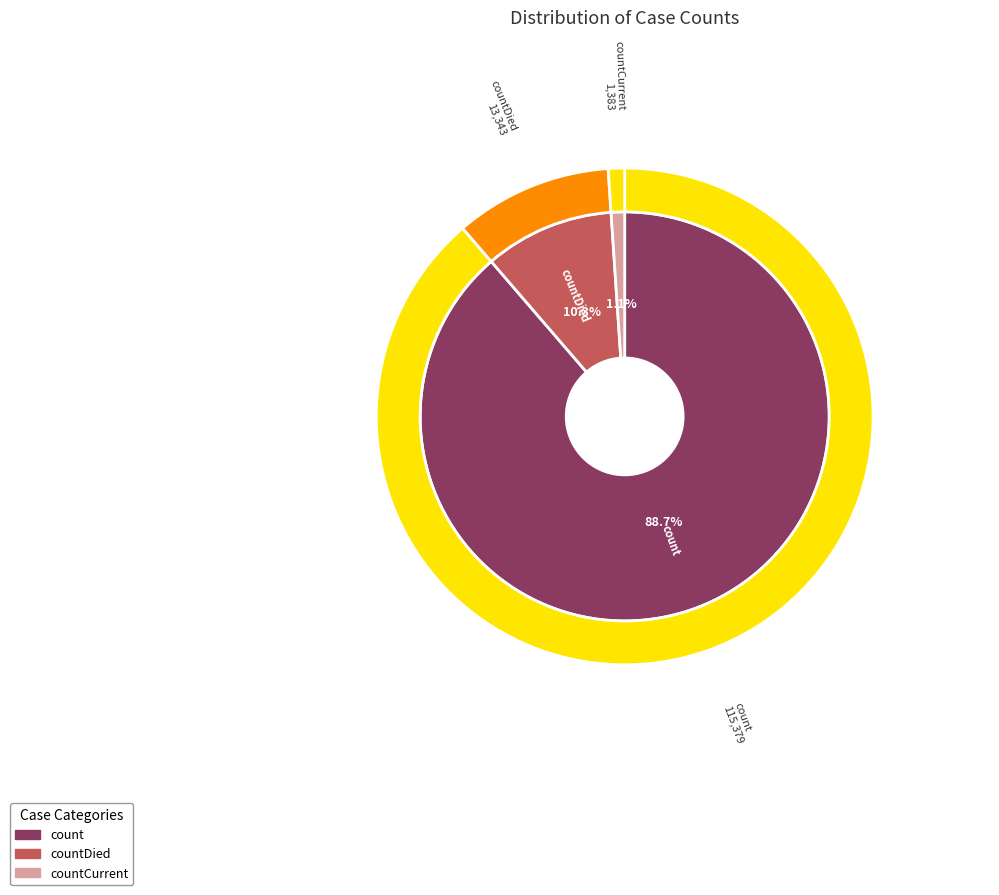

Which slice represents more than half of the pie?

count